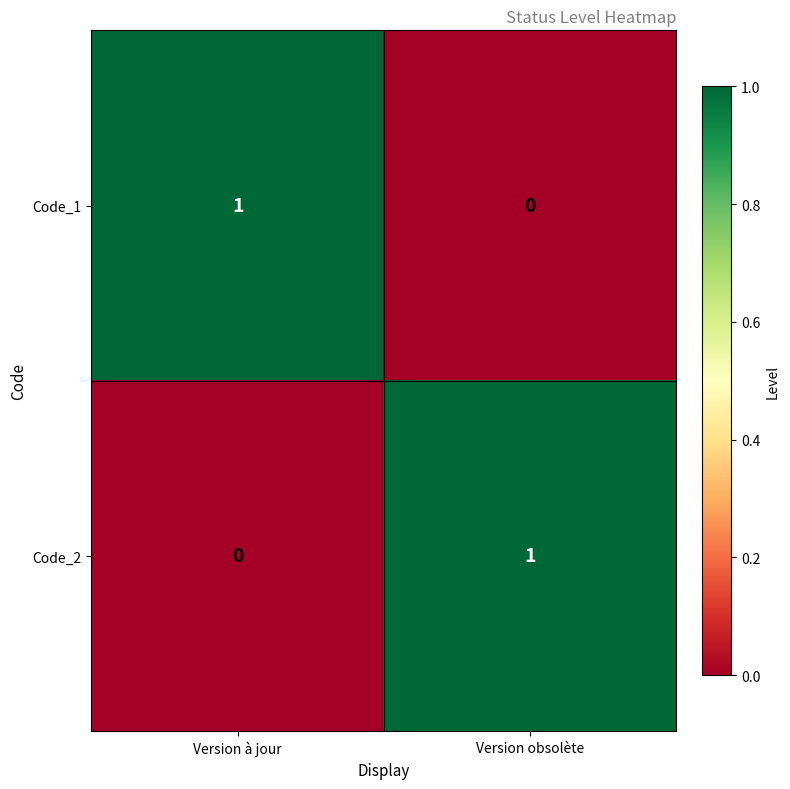

Is it true that Code_1 equals 1 at Version à jour?

True